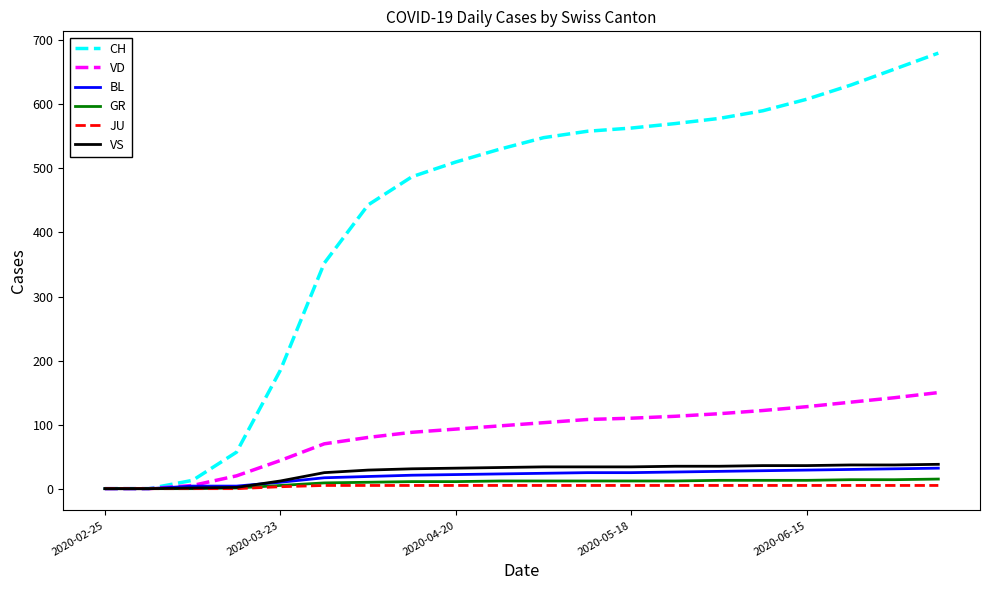

Which series has the largest total across all categories?

CH